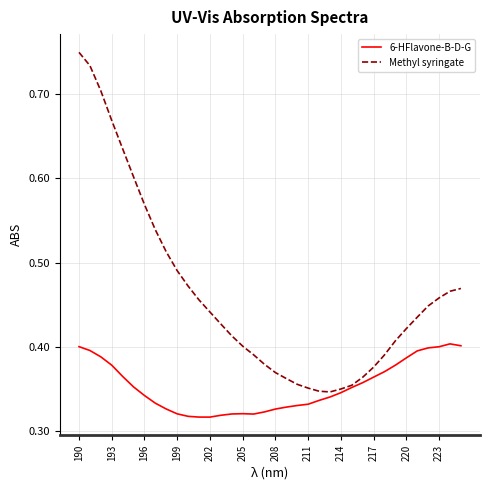

What is the difference between the maximum and minimum values in the 6-HFlavone-B-D-G series?

0.1